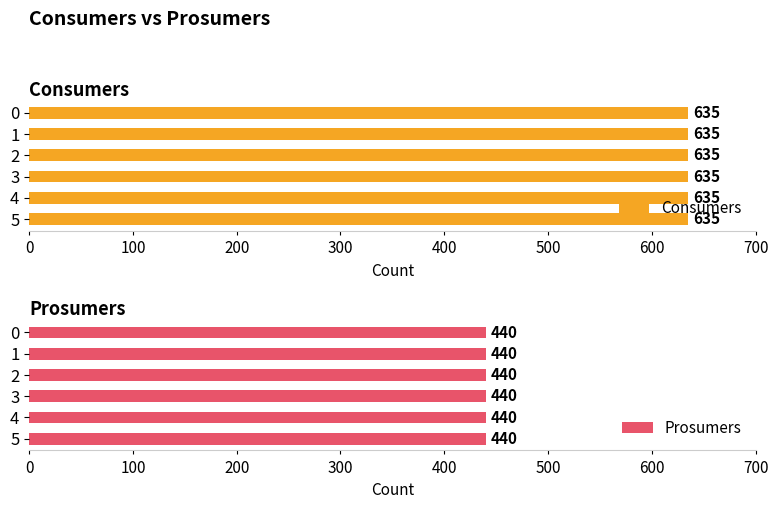

What is the sum of the Consumers values at 2 and 0?

1270